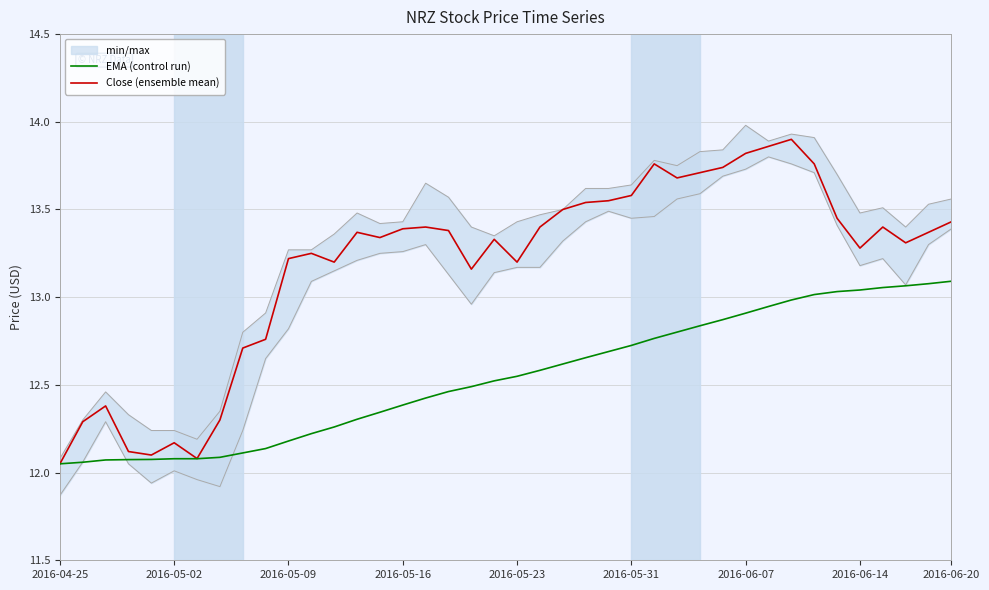

The value of Close (ensemble mean) at 24 is 20.0. True or false?

False